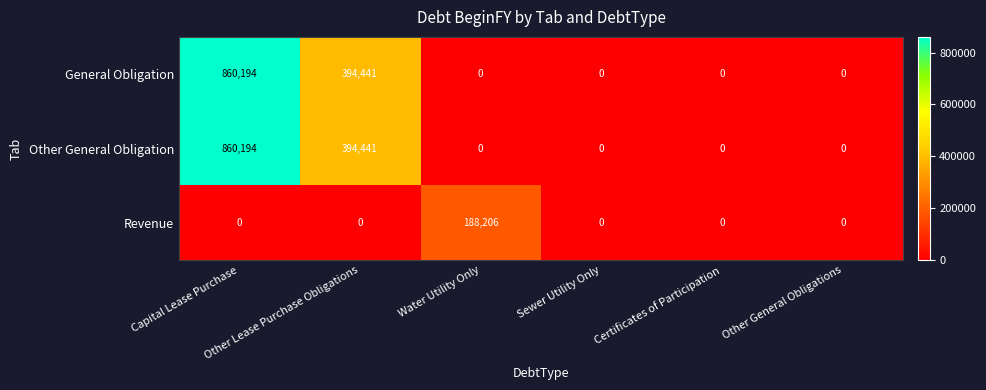

How many General Obligation values are between 0 and 394441?

5